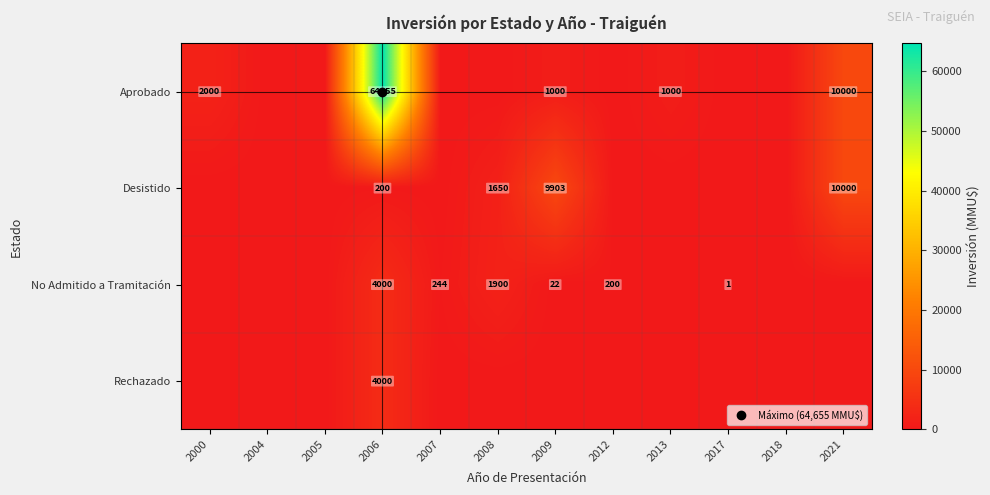

How many values in the Desistido series exceed 0?

4